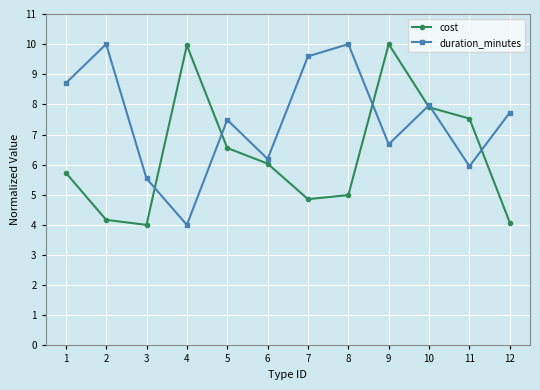

At 7, list the series in order from smallest to largest.

cost, duration_minutes